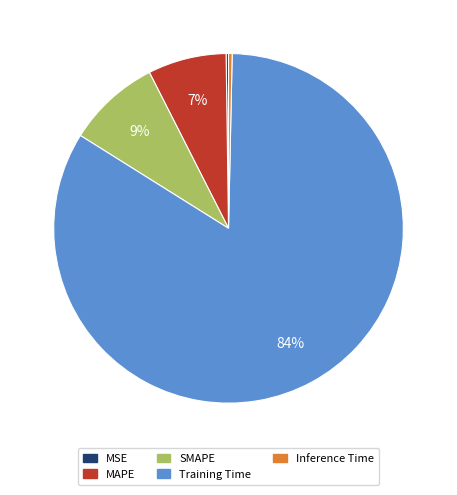

What percentage is the SMAPE slice, to the nearest percent?

9%